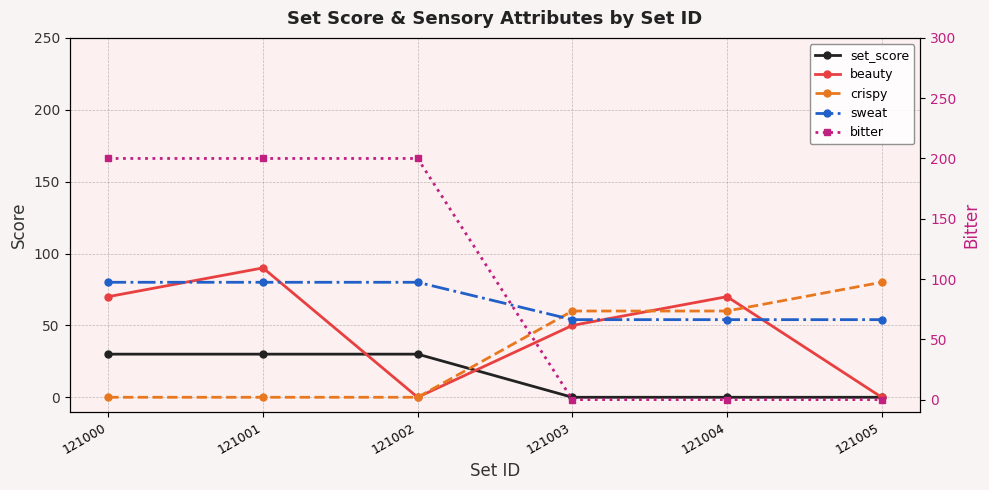

True or false: set_score and bitter cross at least once.

False